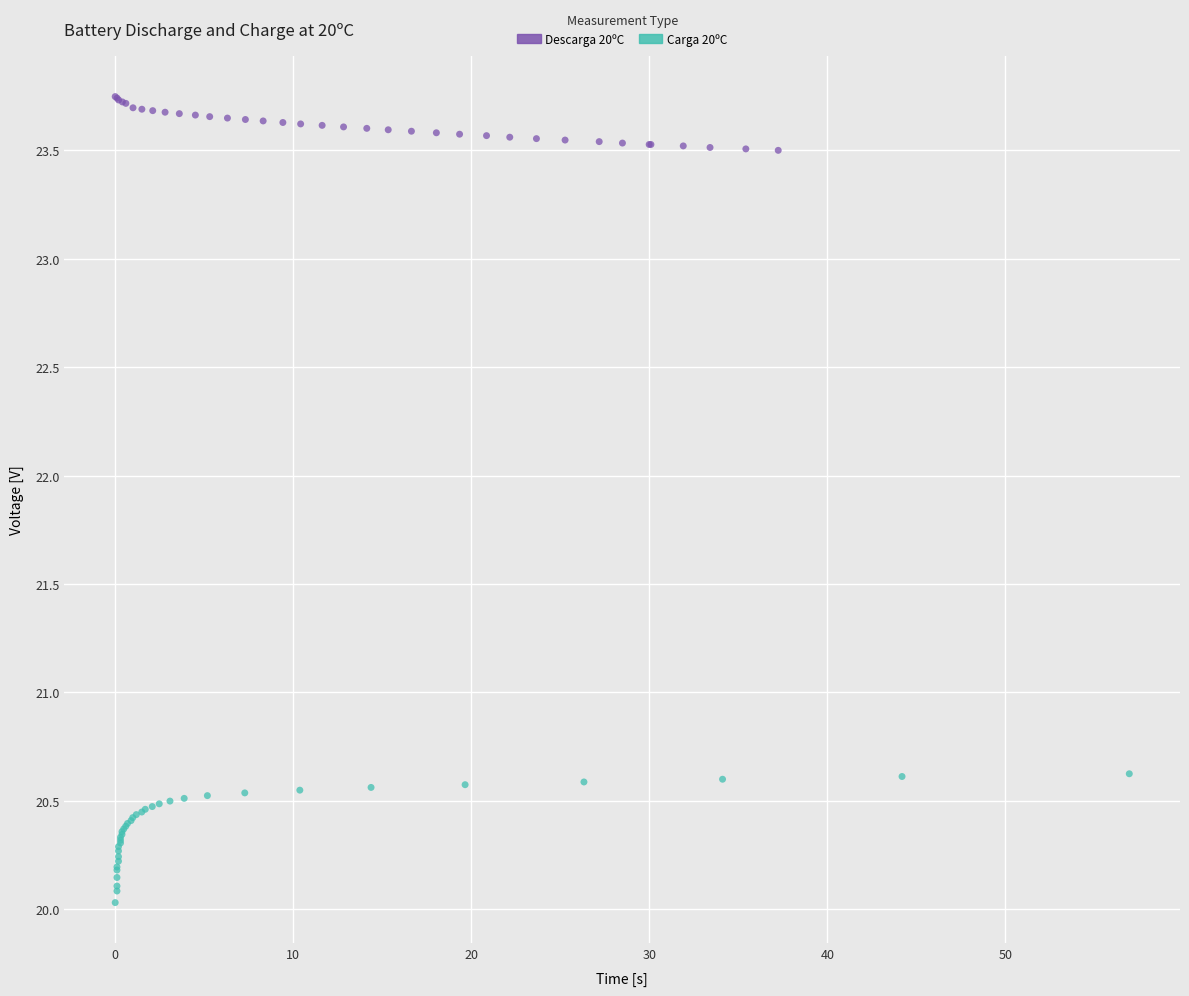

Which series reaches the maximum Y coordinate?

Descarga 20ºC